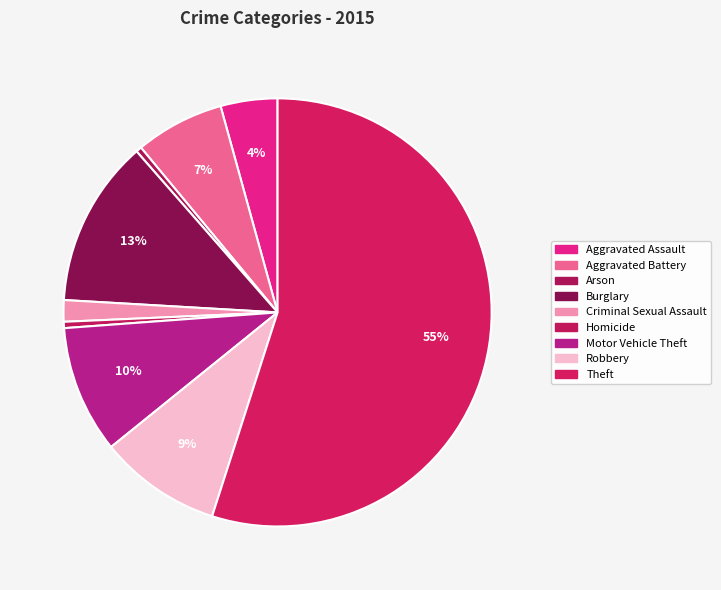

Rank the categories by value from highest to lowest.

Theft, Burglary, Motor Vehicle Theft, Robbery, Aggravated Battery, Aggravated Assault, Criminal Sexual Assault, Homicide, Arson